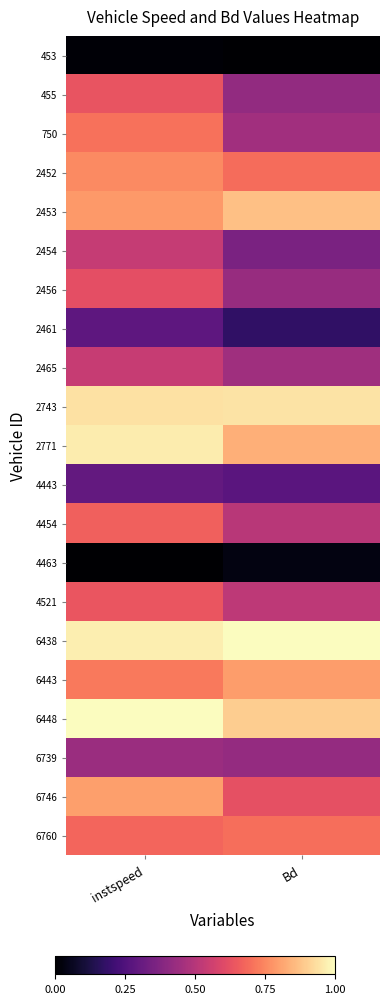

At instspeed, list the series in order from largest to smallest.

6448, 6438, 2771, 2743, 6746, 2453, 2452, 6443, 750, 6760, 4454, 4521, 455, 2456, 2465, 2454, 6739, 4443, 2461, 453, 4463